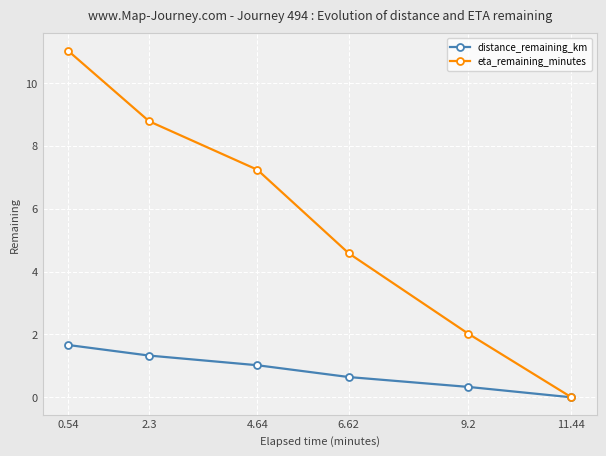

List the series in order of their peak value, lowest first.

distance_remaining_km, eta_remaining_minutes